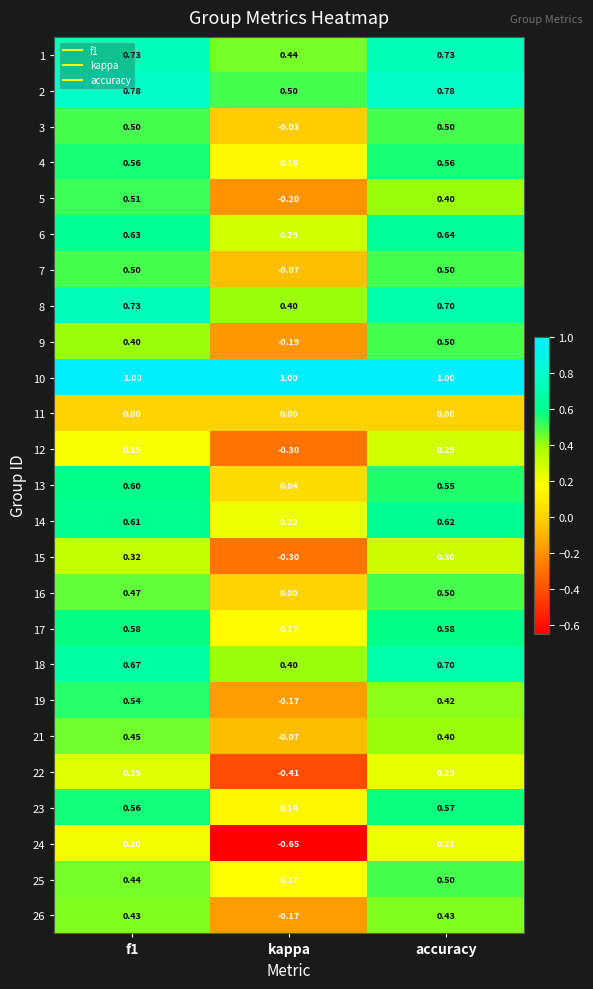

Where is 14 nearest to the value 0?

kappa